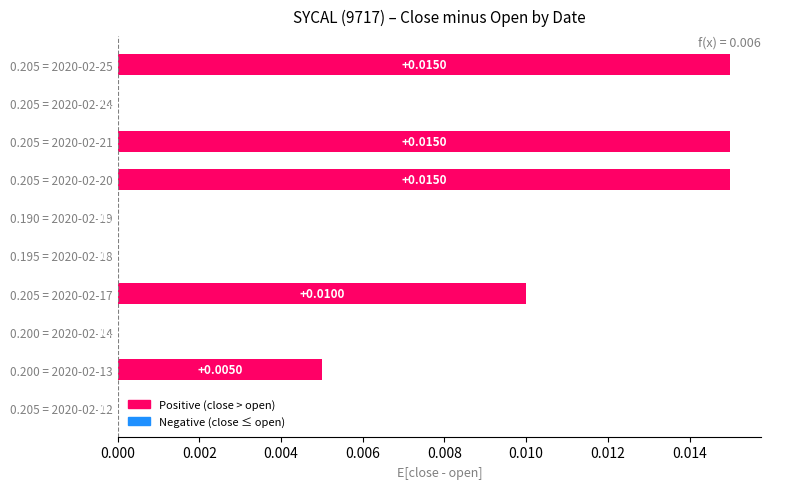

Are the bars horizontal?

Yes